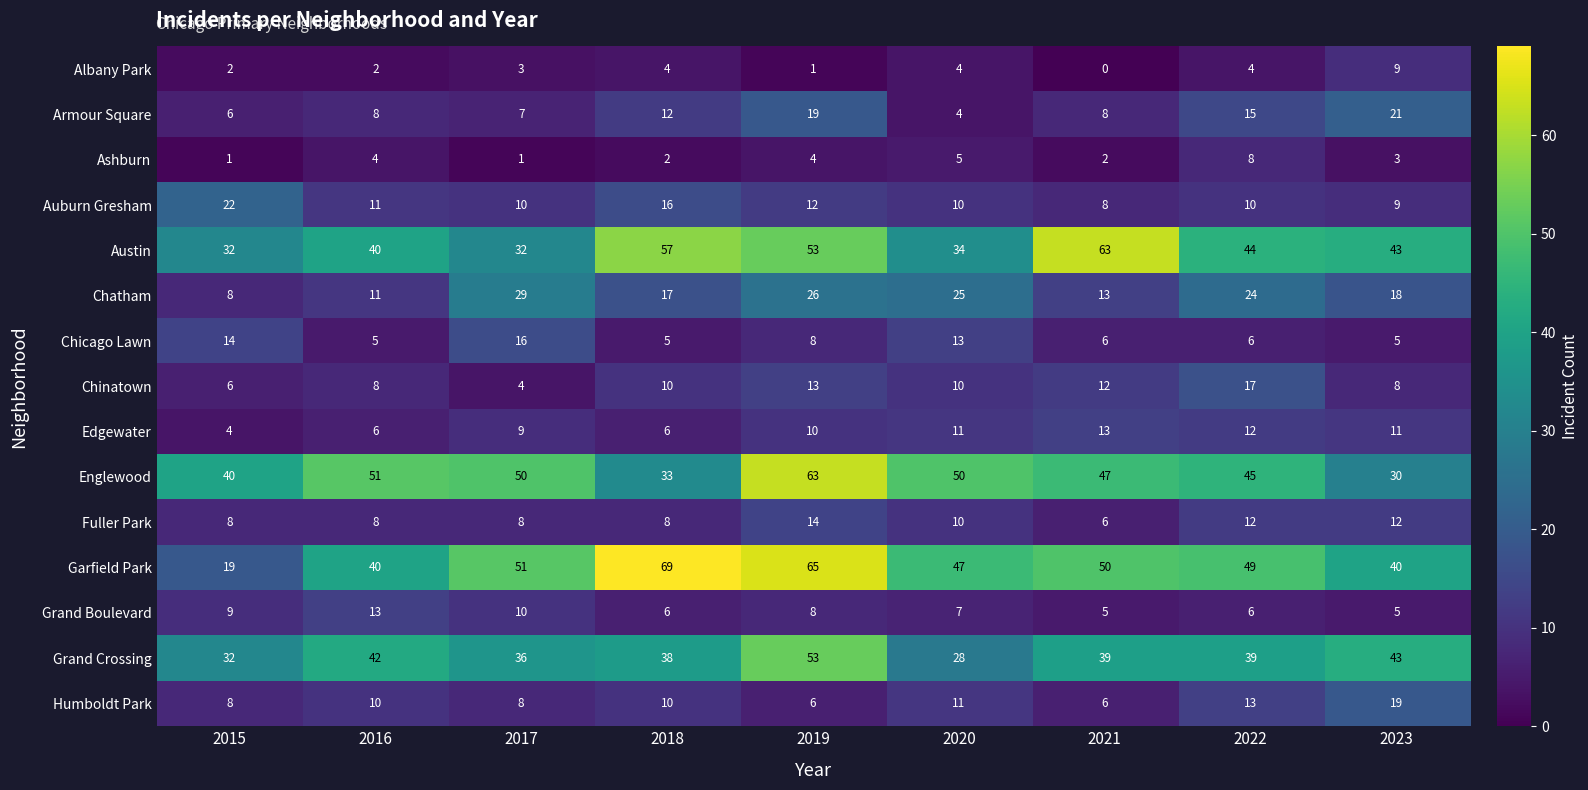

What is the average value of the Chinatown series?

10